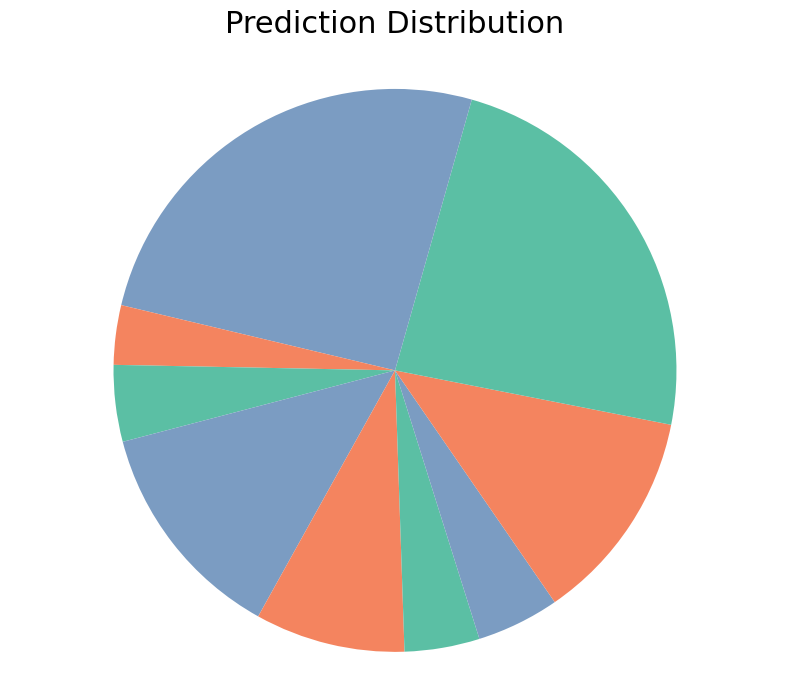

Does any single category account for the majority?

No